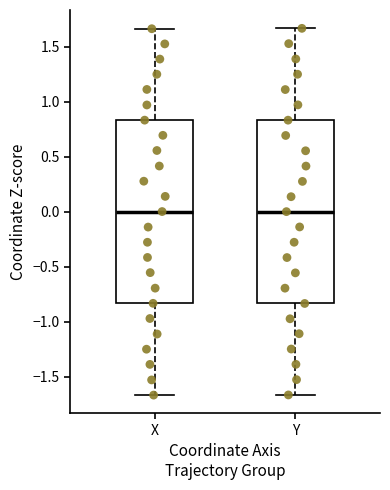

Reading left to right, transcribe this box plot: for each box, give where its median line is, the range the box spans, and where its two whiskers end, as read against the y-axis. The values are not printed on the chart, so give them approximately, as read against the axis.

X: median 0.00, box -0.85 to 0.85, whiskers -1.65 to 1.65
Y: median 0.00, box -0.85 to 0.85, whiskers -1.65 to 1.65